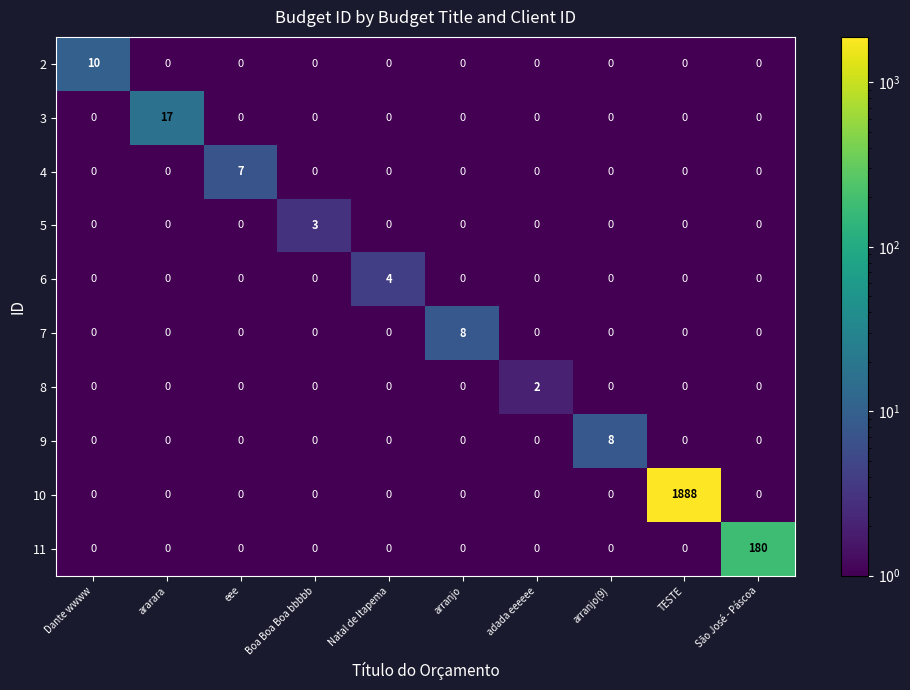

What is the sum of all 9 values?

8